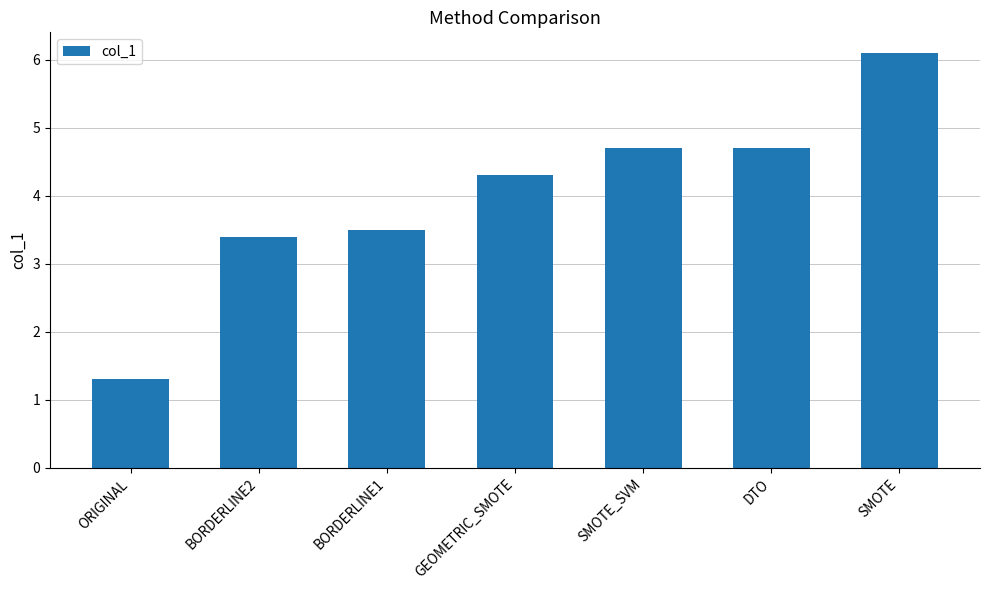

How many bars are there in total?

7